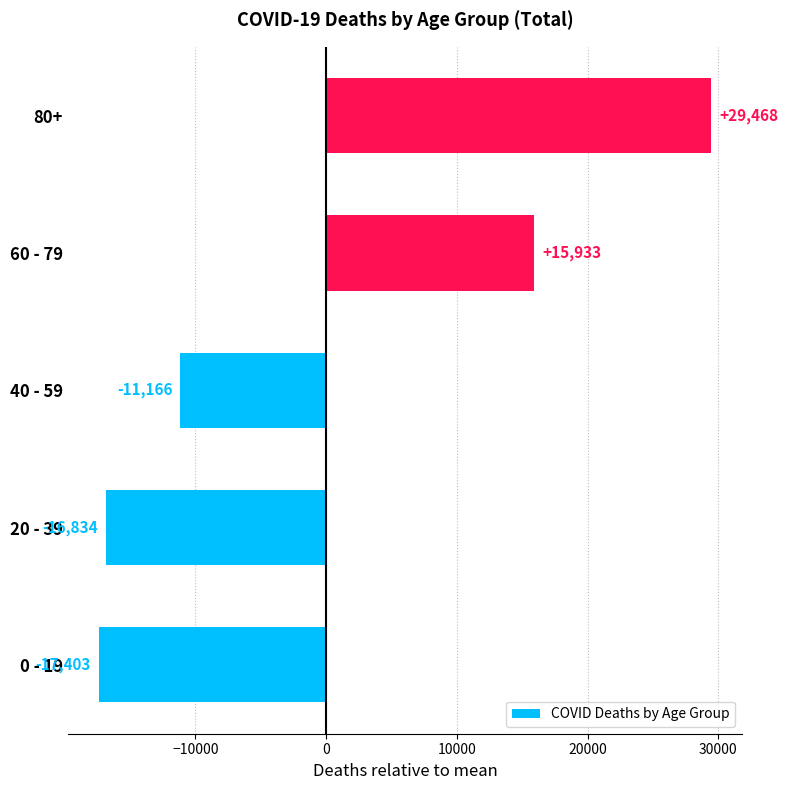

True or false: the data shows 17800.8 at 80+.

False